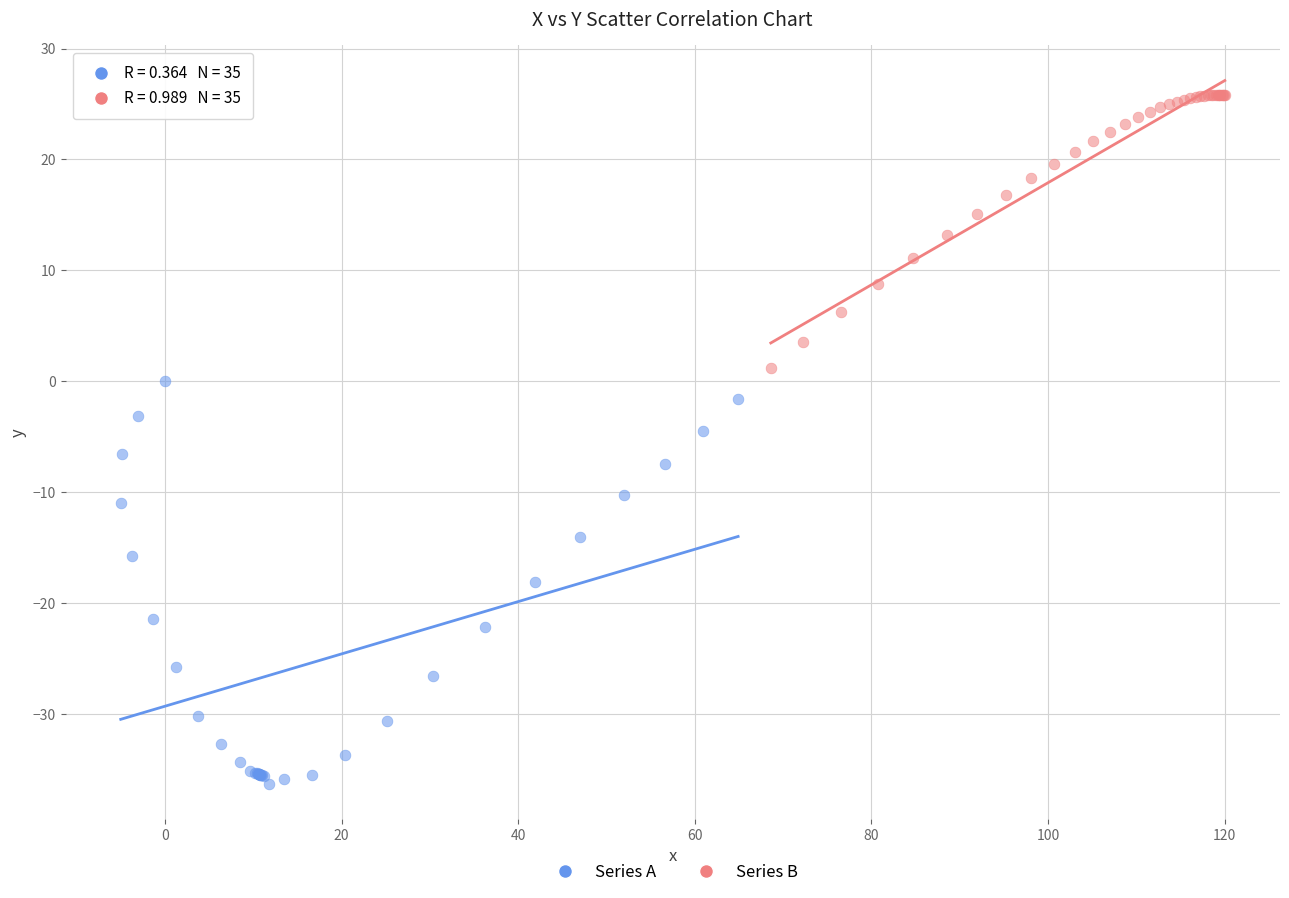

Which series contains the lowest Y value?

Series A